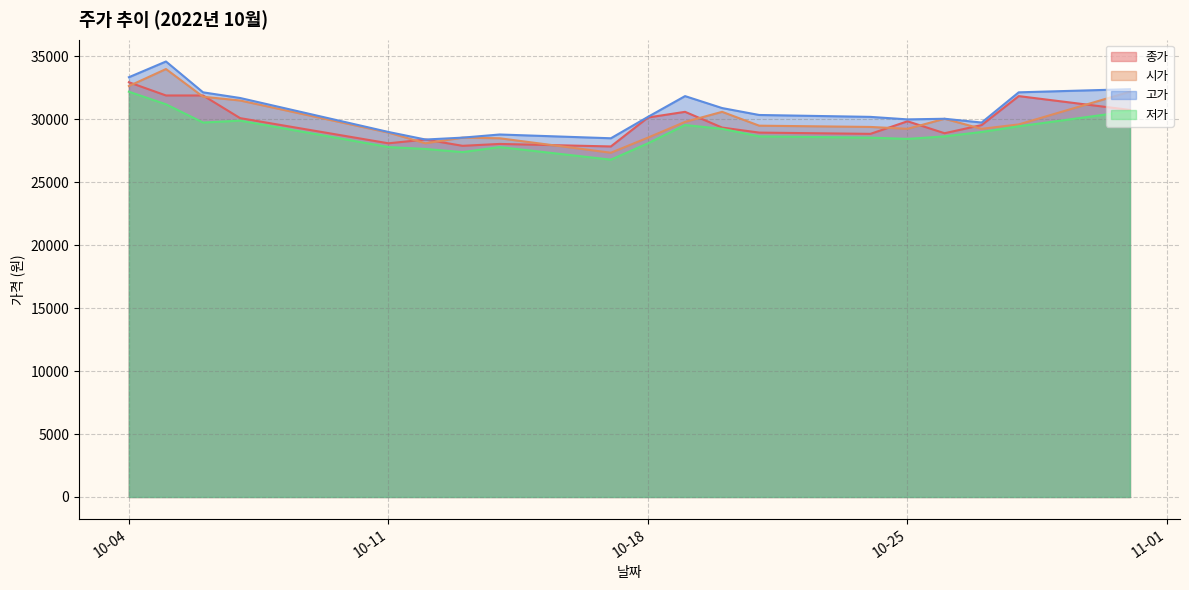

What is the maximum value shown in the chart?

34600